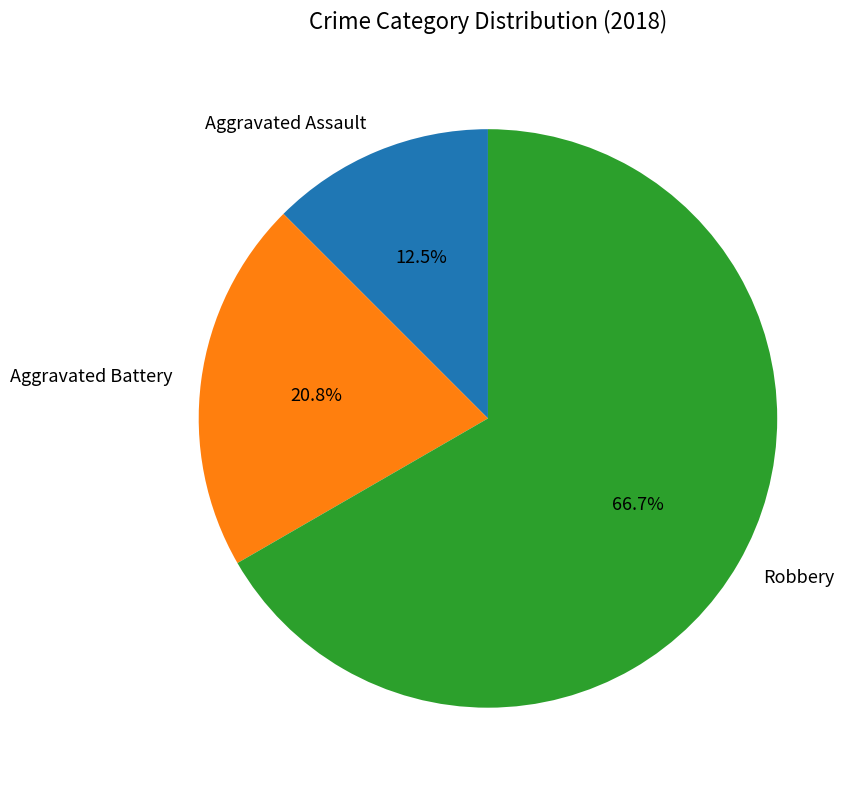

True or false: Robbery accounts for 67% of the total.

True